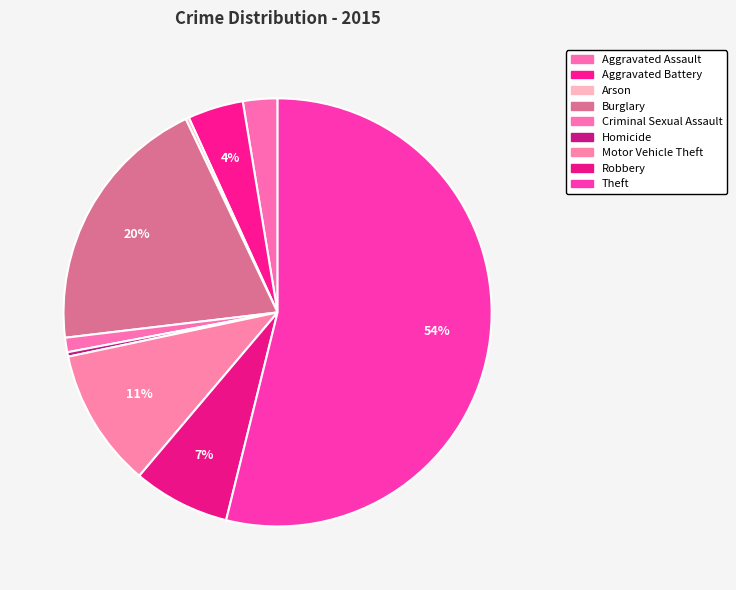

Count the number of slices in the pie.

9